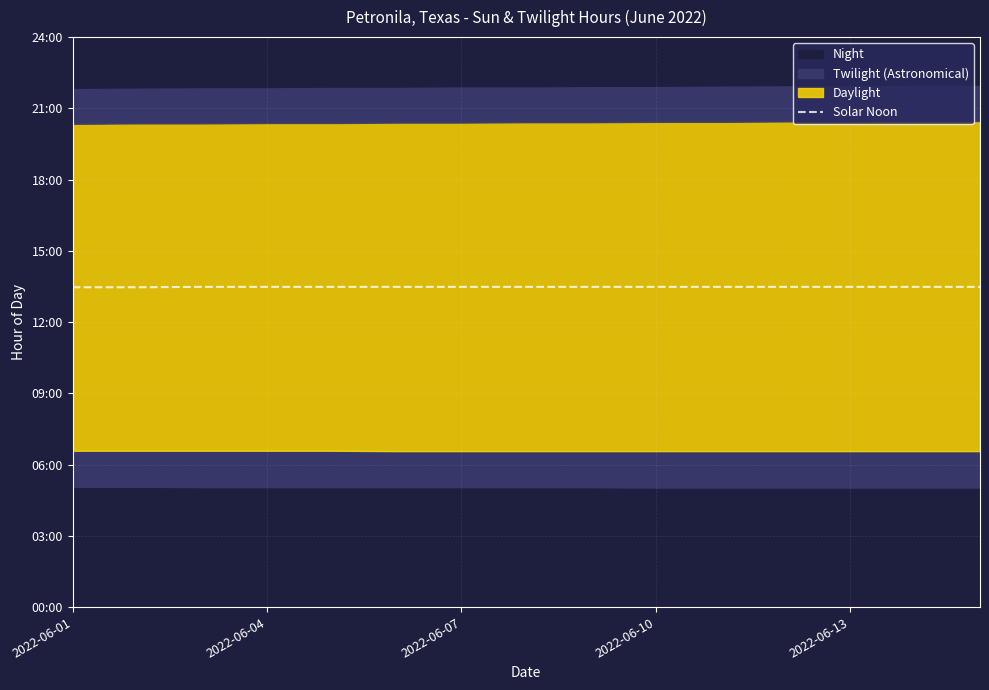

What is the value of the 9th point from the left?

13.5